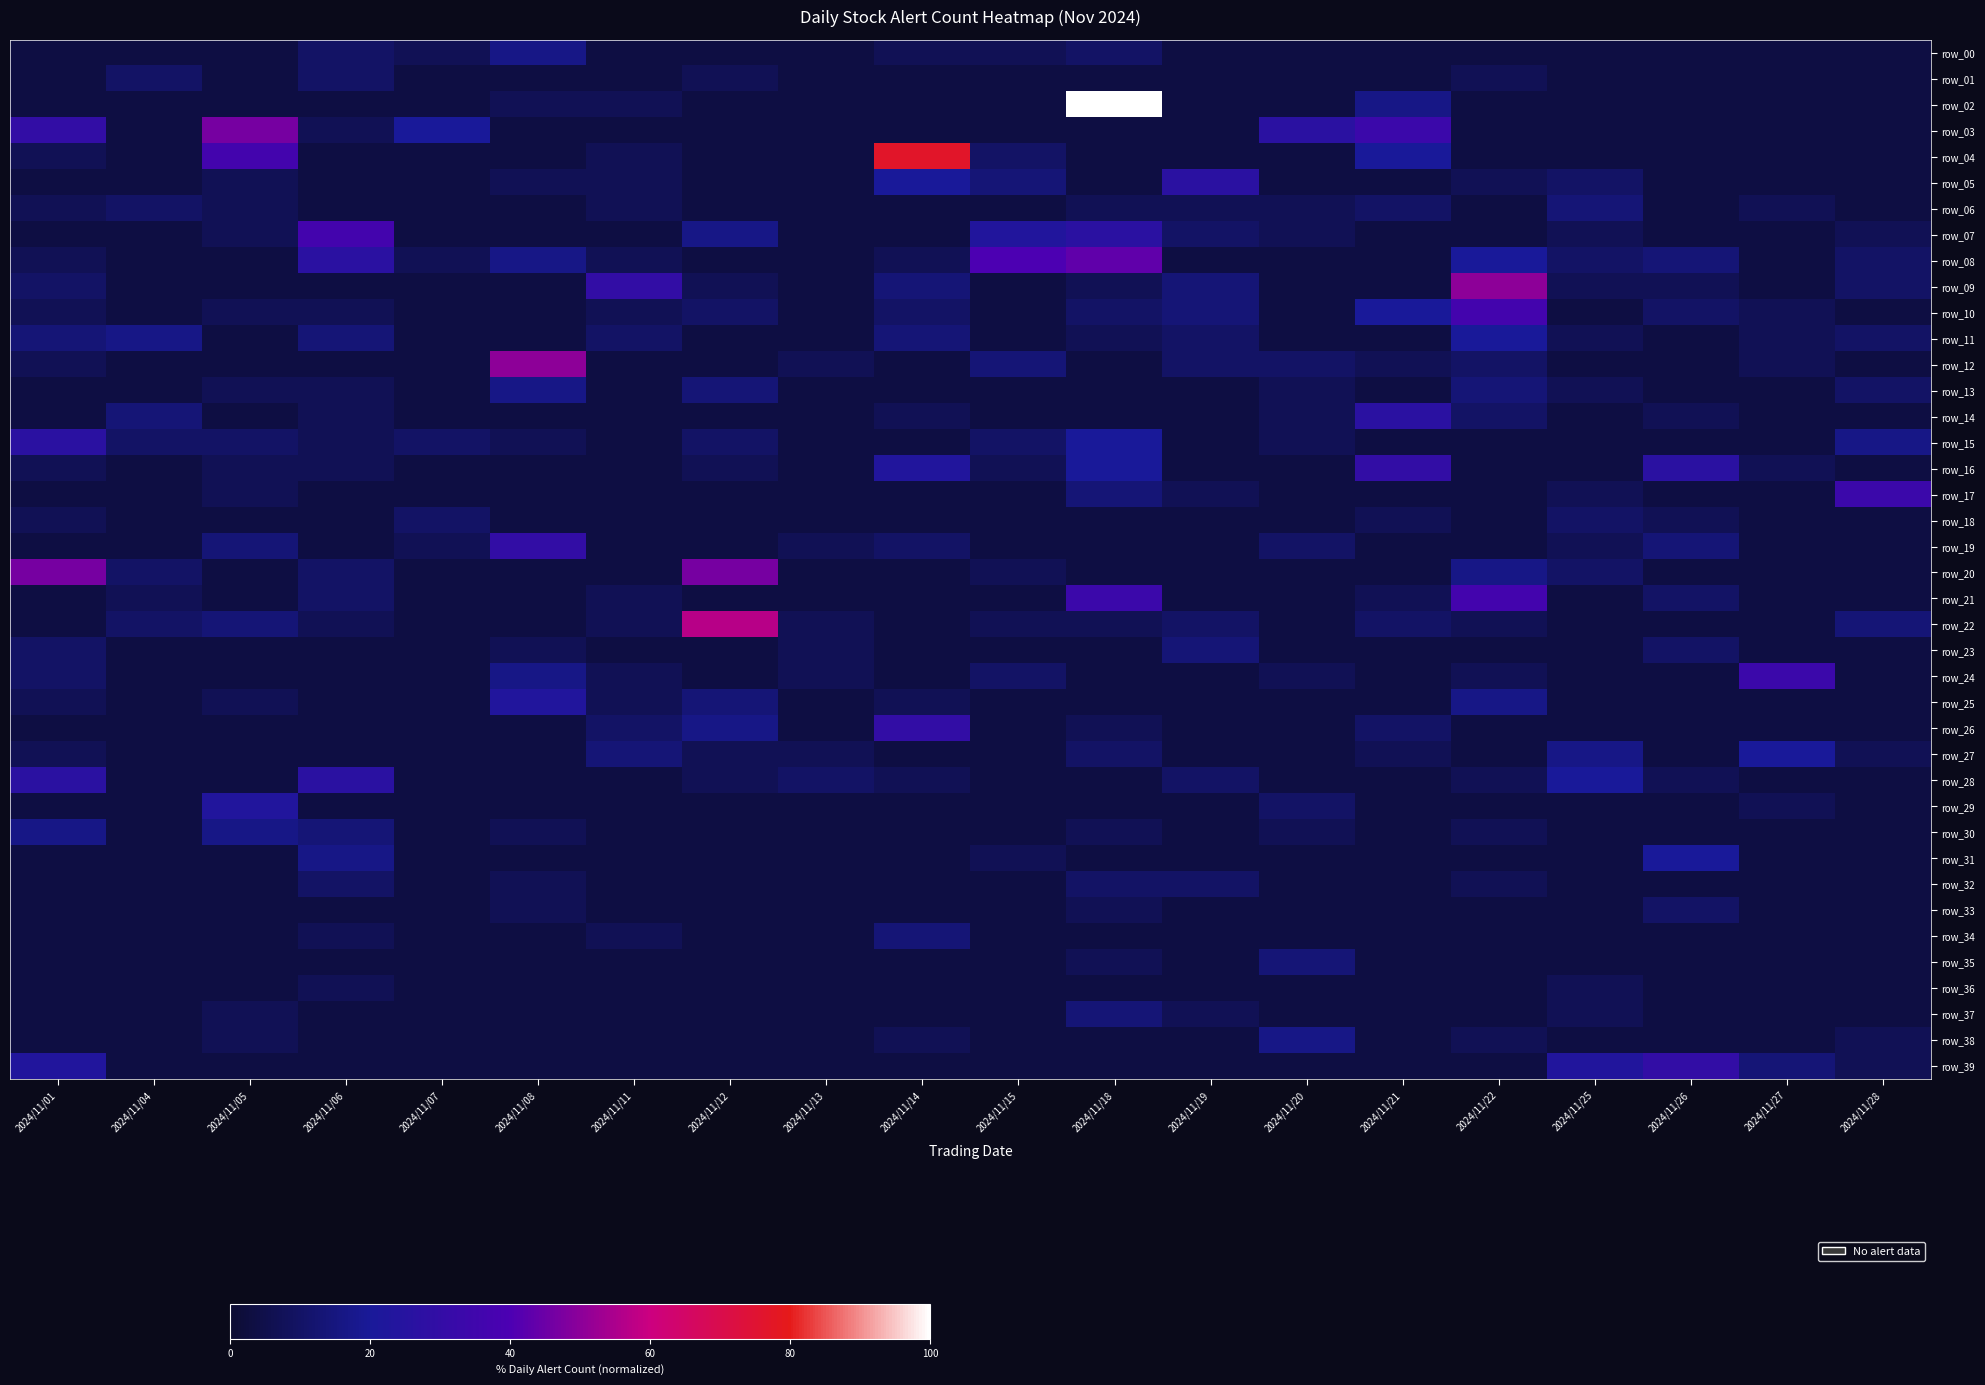

Which has a higher value, 2024/11/13 or 2024/11/22?

2024/11/13